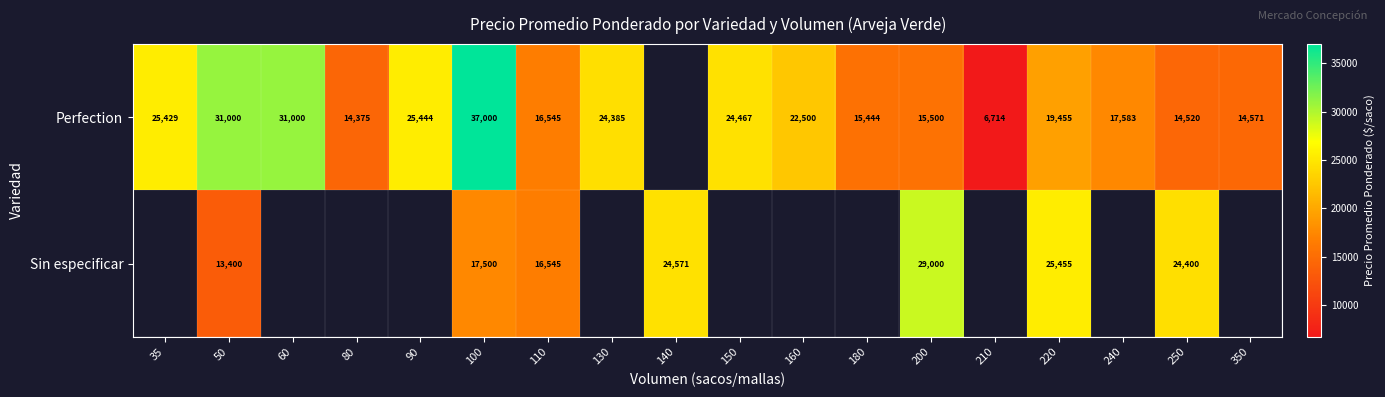

What is the sum of the Perfection values at 110 and 130?

40930